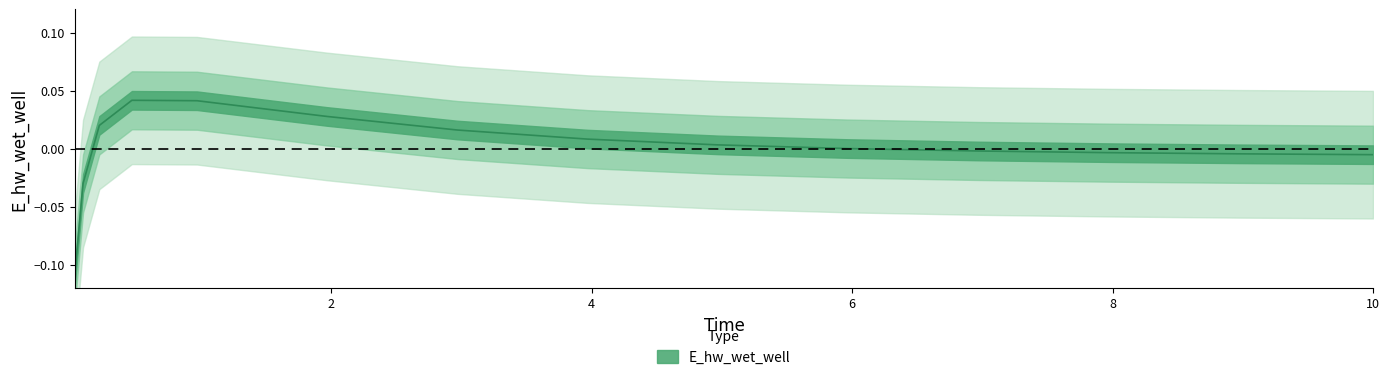

Is this an area chart (filled region under the line)?

No